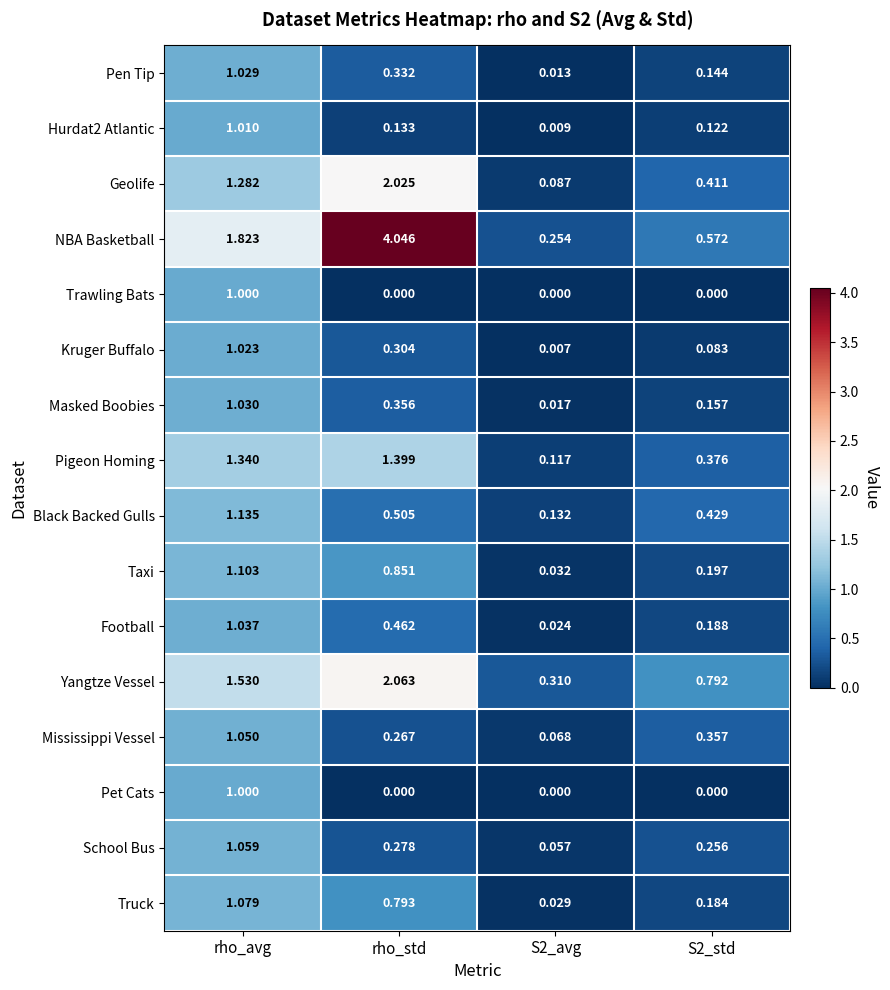

Between S2_avg and S2_std, which series saw the biggest shift?

Yangtze Vessel